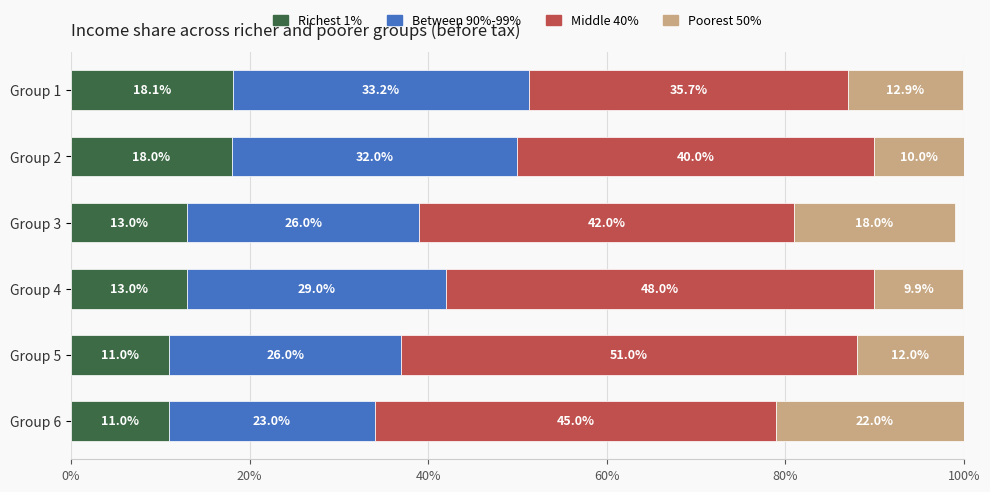

What is the difference between the maximum and minimum values in the Richest 1% series?

7.1